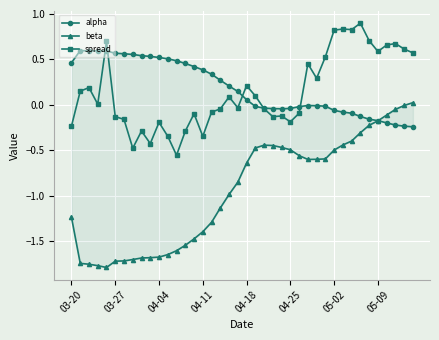

Is it true that alpha equals -0.0 at 31?

False